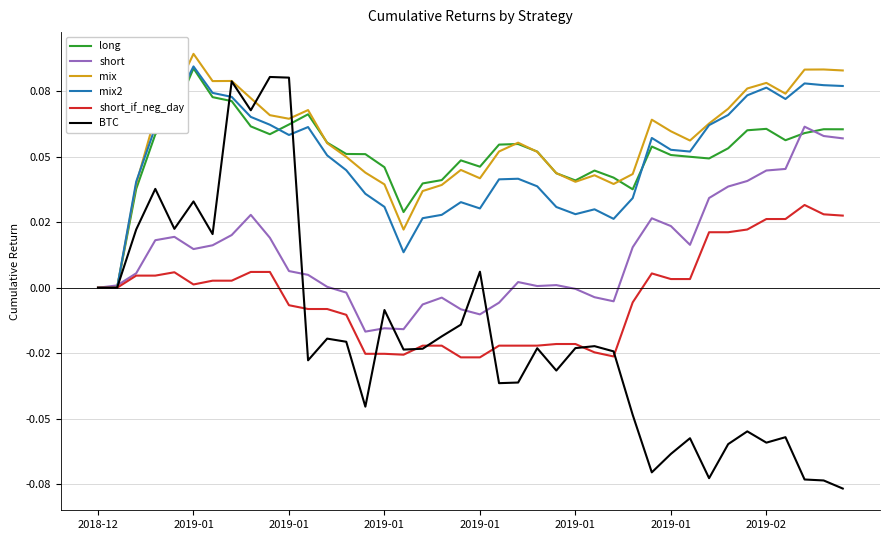

Rank the categories by long value from highest to lowest.

2019-01, 2019-01, 2019-02, 2019-01, 11, 10, 8, 35, 38, 39, 34, 37, 9, 2019-01, 36, 12, 22, 21, 29, 33, 23, 13, 14, 30, 31, 32, 19, 20, 15, 26, 24, 27, 18, 25, 17, 2019-01, 28, 16, 2018-12, 2019-01